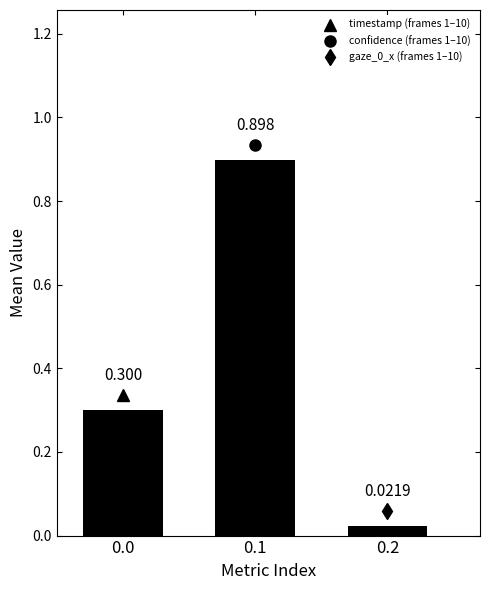

Does the chart contain any negative values?

No